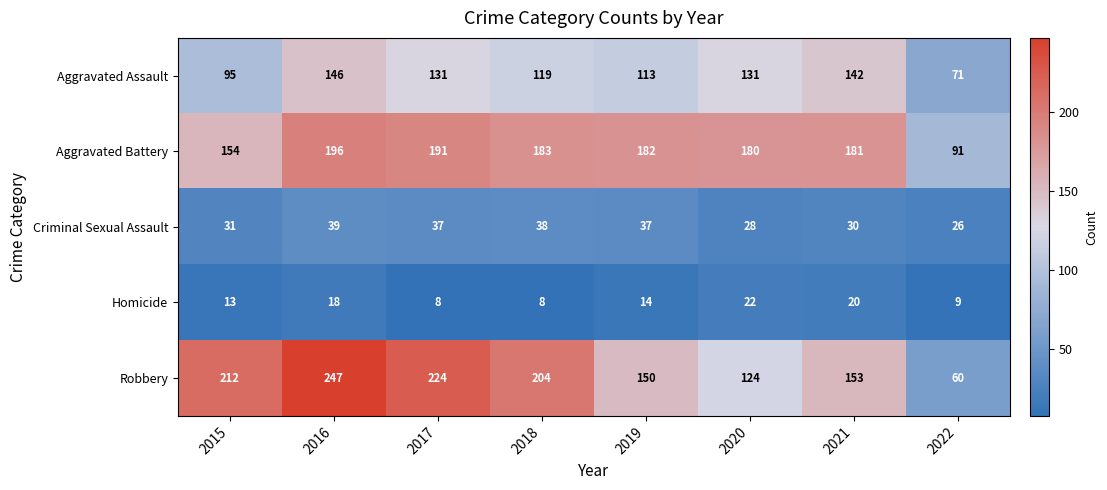

Rank the series by their maximum value, from lowest to highest.

Homicide, Criminal Sexual Assault, Aggravated Assault, Aggravated Battery, Robbery